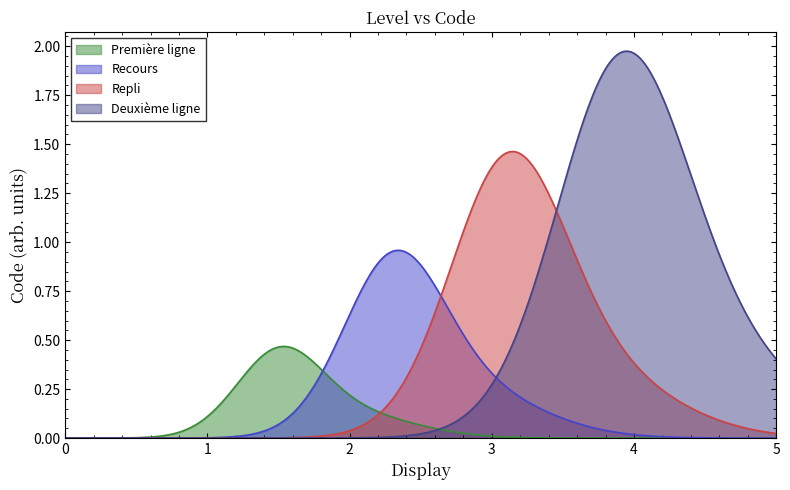

Which series has the largest range (max minus min)?

Deuxième ligne